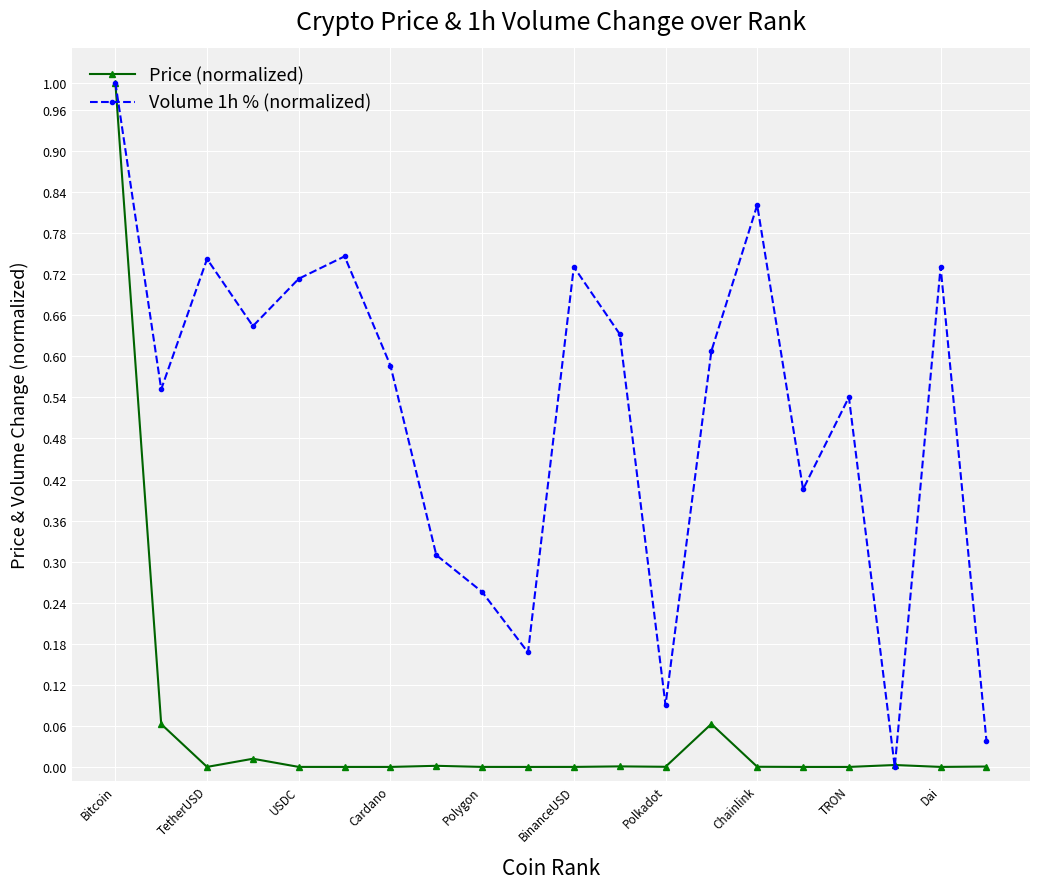

What is the highest value of the Price (normalized) series?

1.0